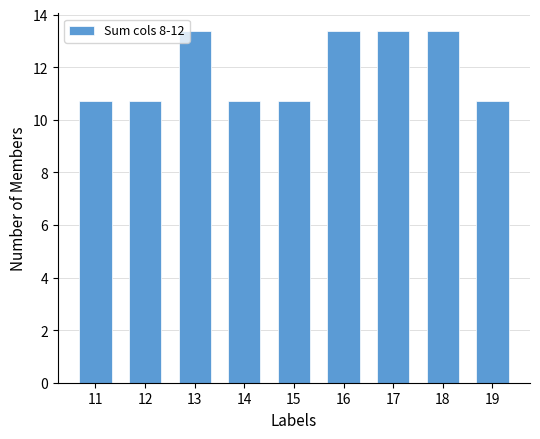

What is the maximum value shown in the chart?

13.4